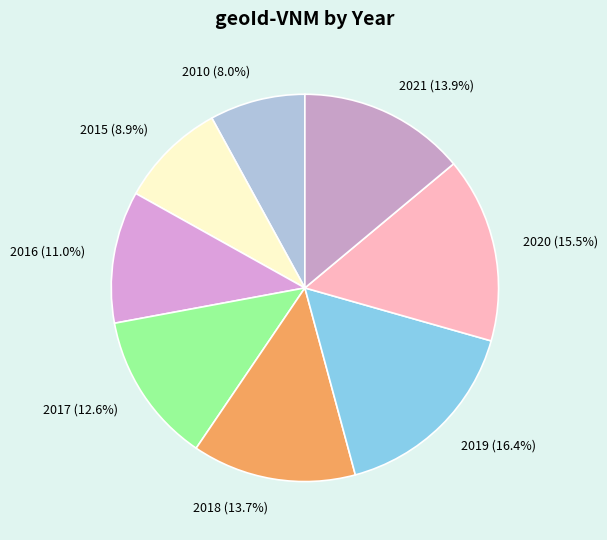

To the nearest percent, what portion does 2015 represent?

9%